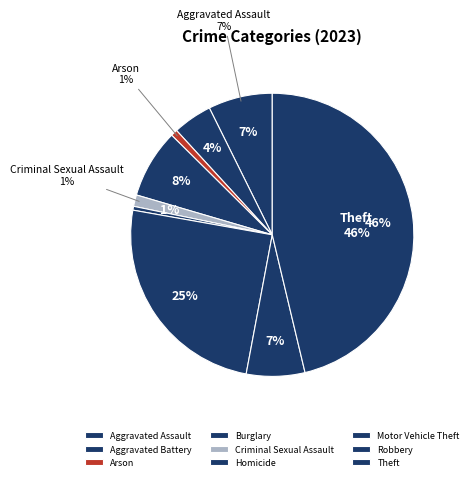

What portion of the pie excludes Arson?

99.1%